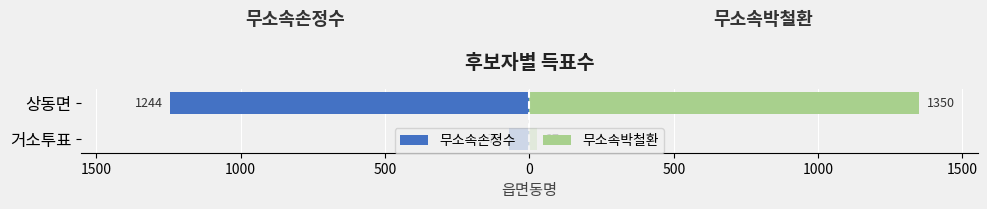

At 상동면, list the series in order from largest to smallest.

무소속박철환, 무소속손정수